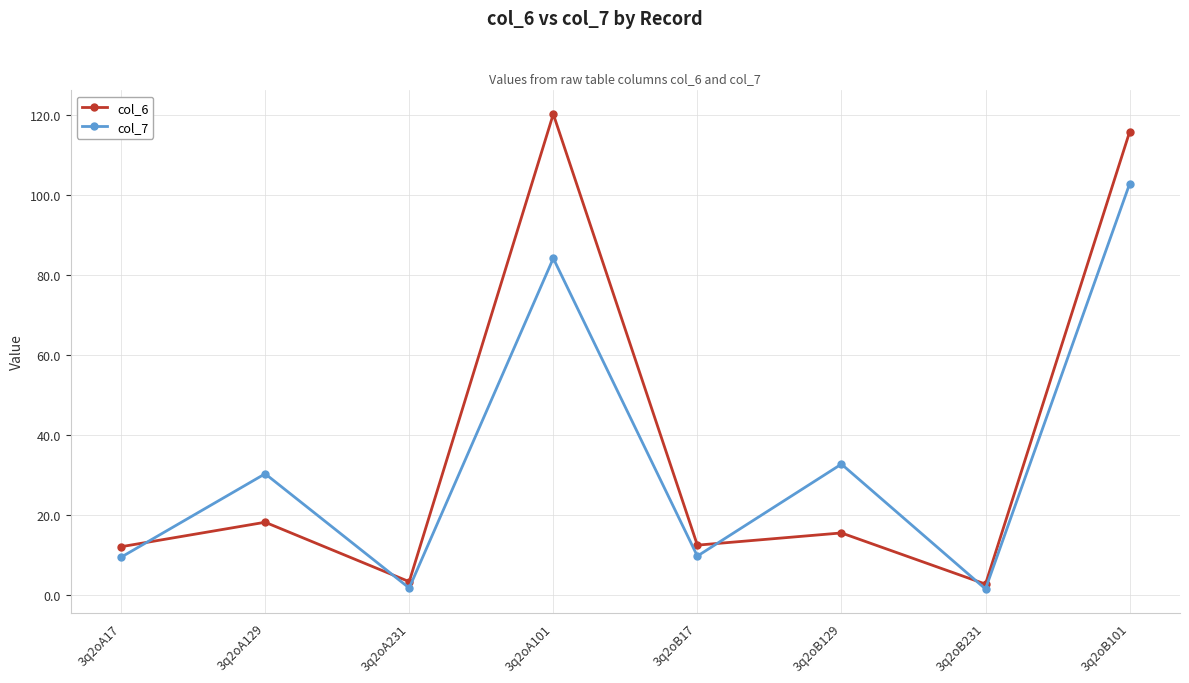

Does the chart display data point markers on the line(s)?

Yes